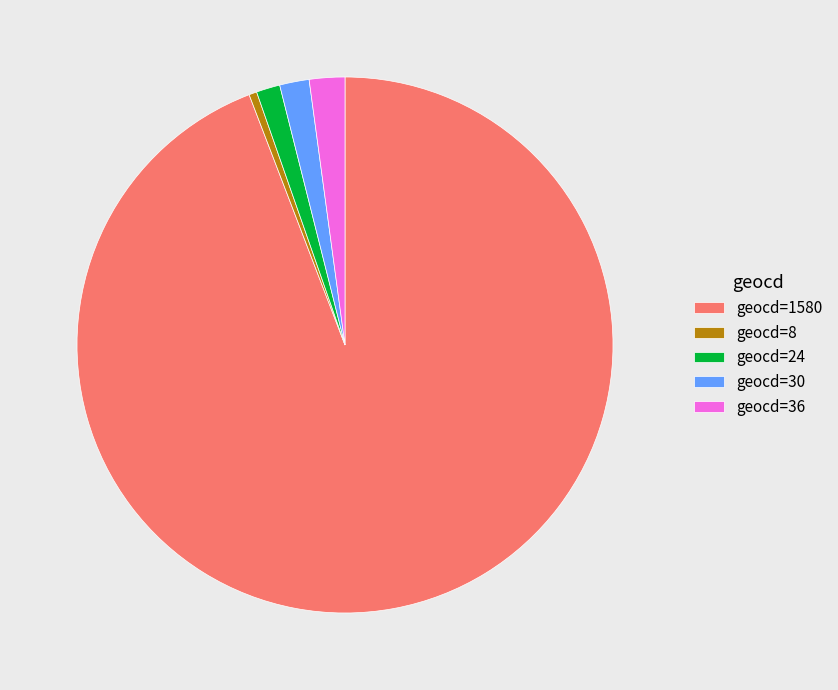

Does geocd=1580 account for over 50% of the chart?

Yes